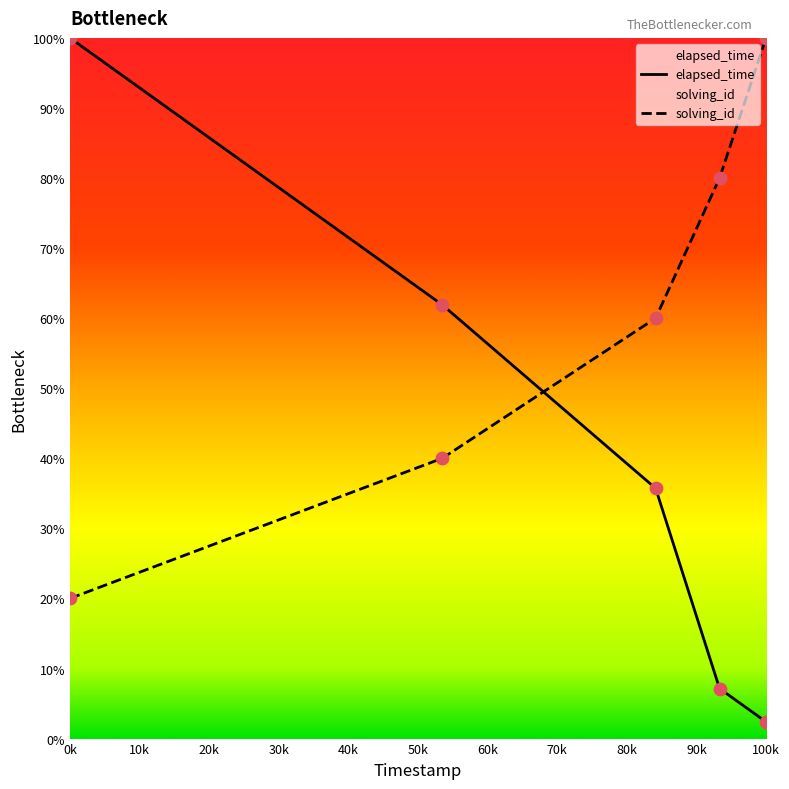

What are all the series names shown in the legend?

solving_id, elapsed_time